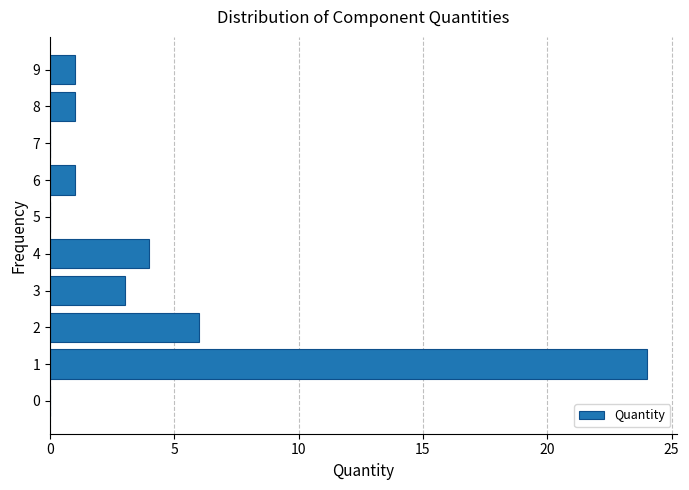

Reading bottom to top, extract all data points from this chart.

0=0	1=24	2=6	3=3	4=4	5=0	6=1	7=0	8=1	9=1